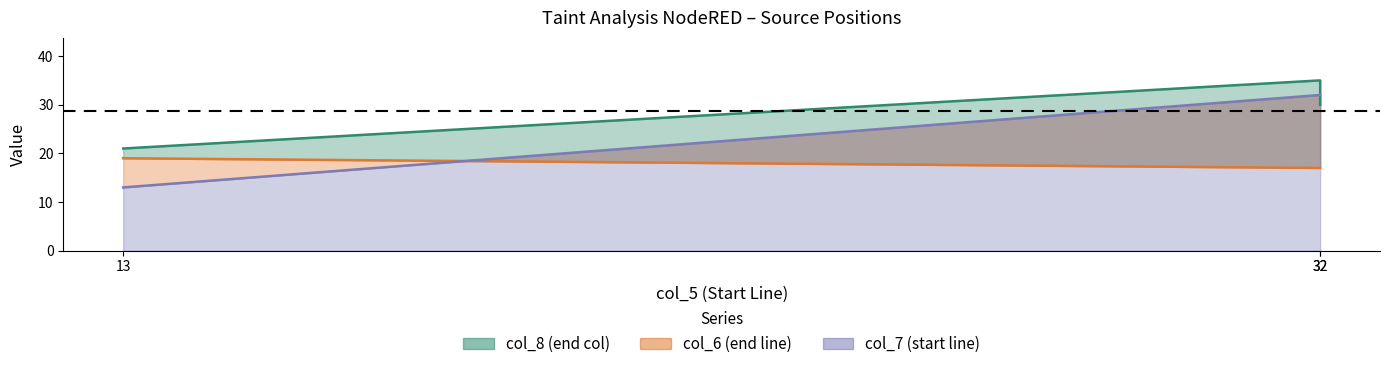

Does the chart display data point markers on the line(s)?

No